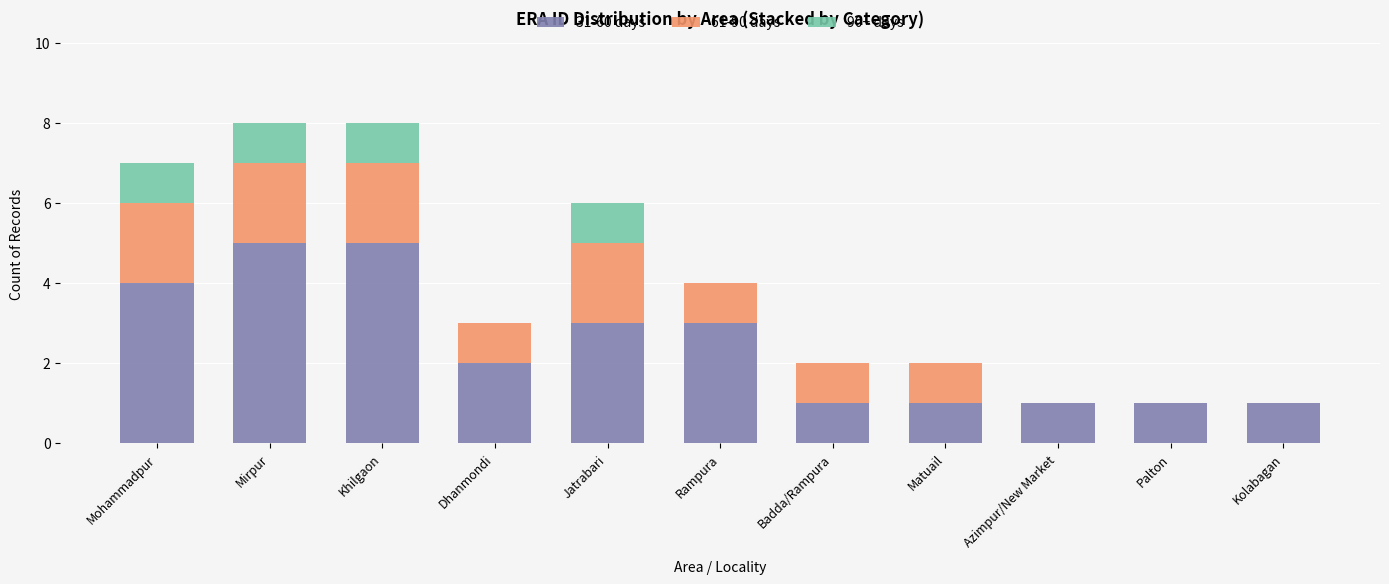

True or false: 31-60 days has a value of 0 at Matuail.

False